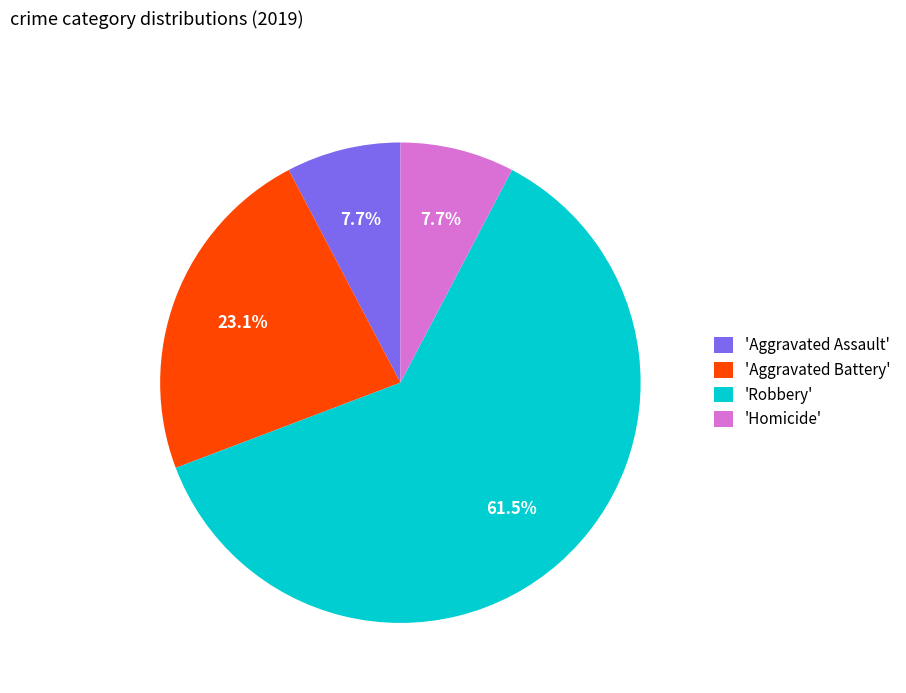

Count the number of slices in the pie.

4